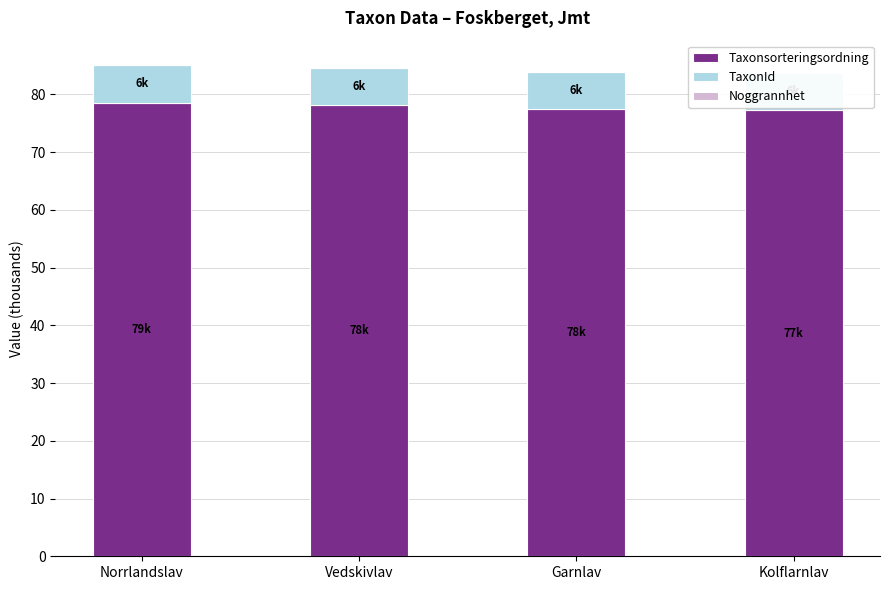

What is the total value across all series at Kolflarnlav?

83.7